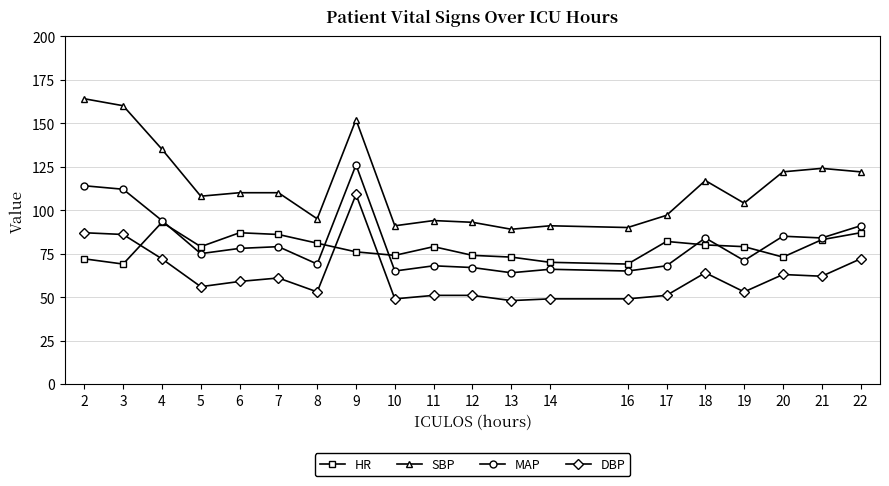

Which series ends up on top after the final intersection of DBP and HR?

HR